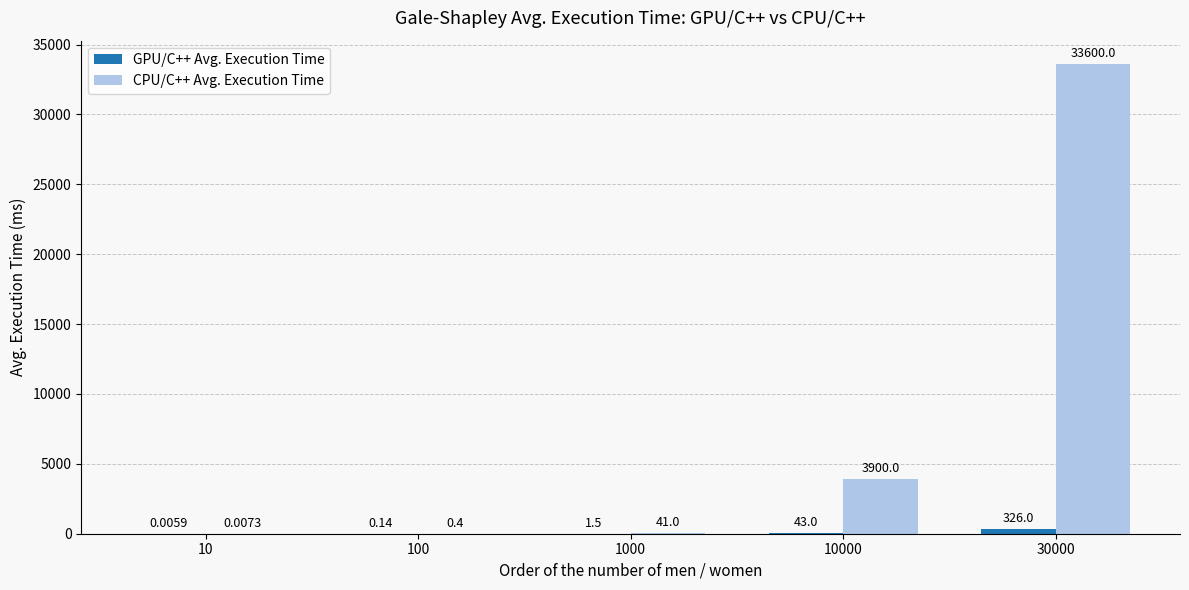

What is the sum of the CPU/C++ Avg. Execution Time values at 30000 and 1000?

33641.0